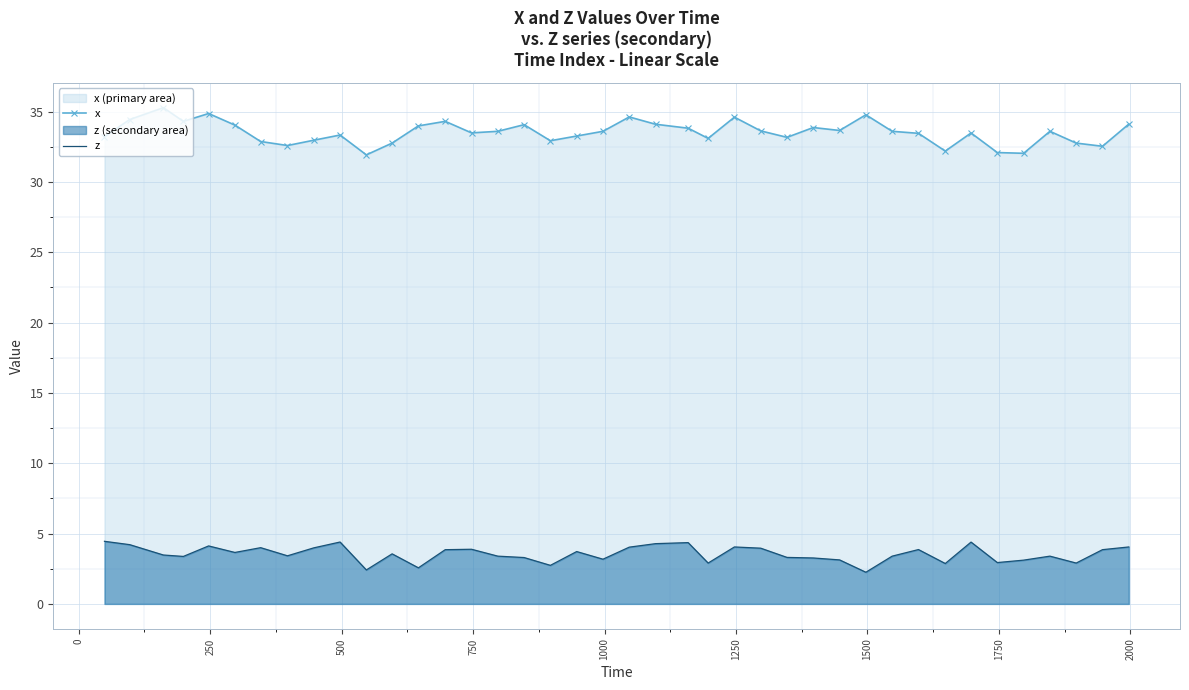

True or false: x and z intersect in this chart.

False